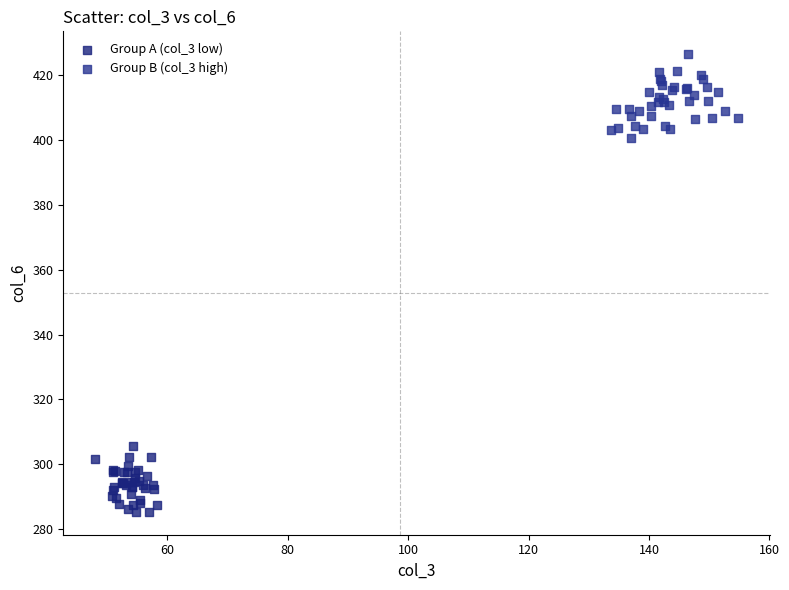

Which series reaches the minimum Y coordinate?

Group A (col_3 low)